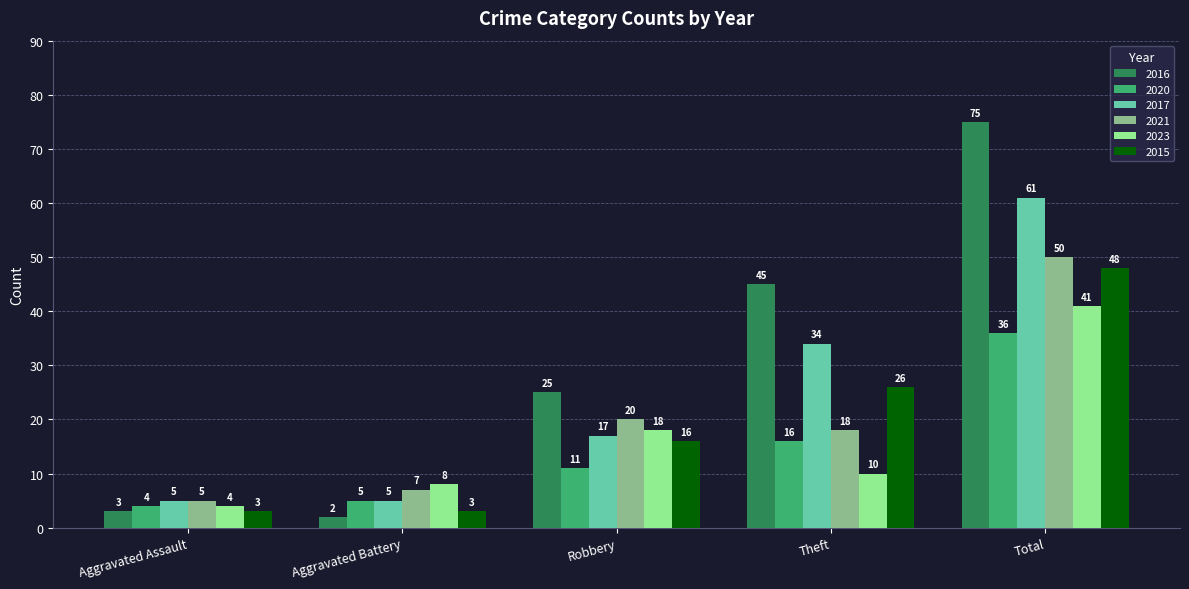

How many data points does each series have?

5